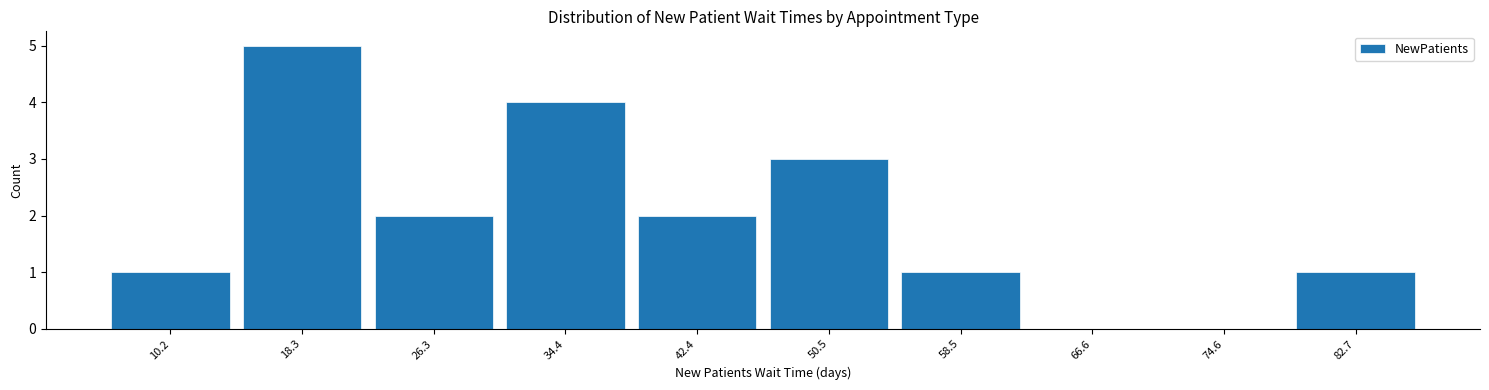

How tall is the bar that spans 38 to 46 on the x-axis? Neither the bar edges nor the heights are printed on the chart, so give them approximately, as read against the axes.

2